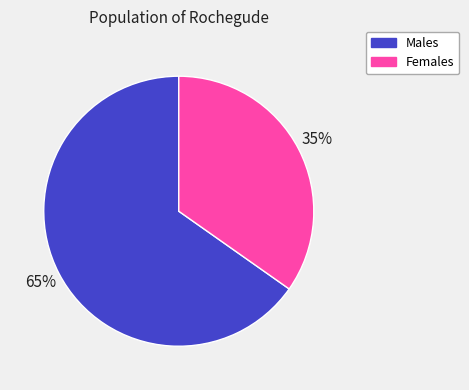

To the nearest percent, what is the difference between the largest and smallest slice percentages?

30%